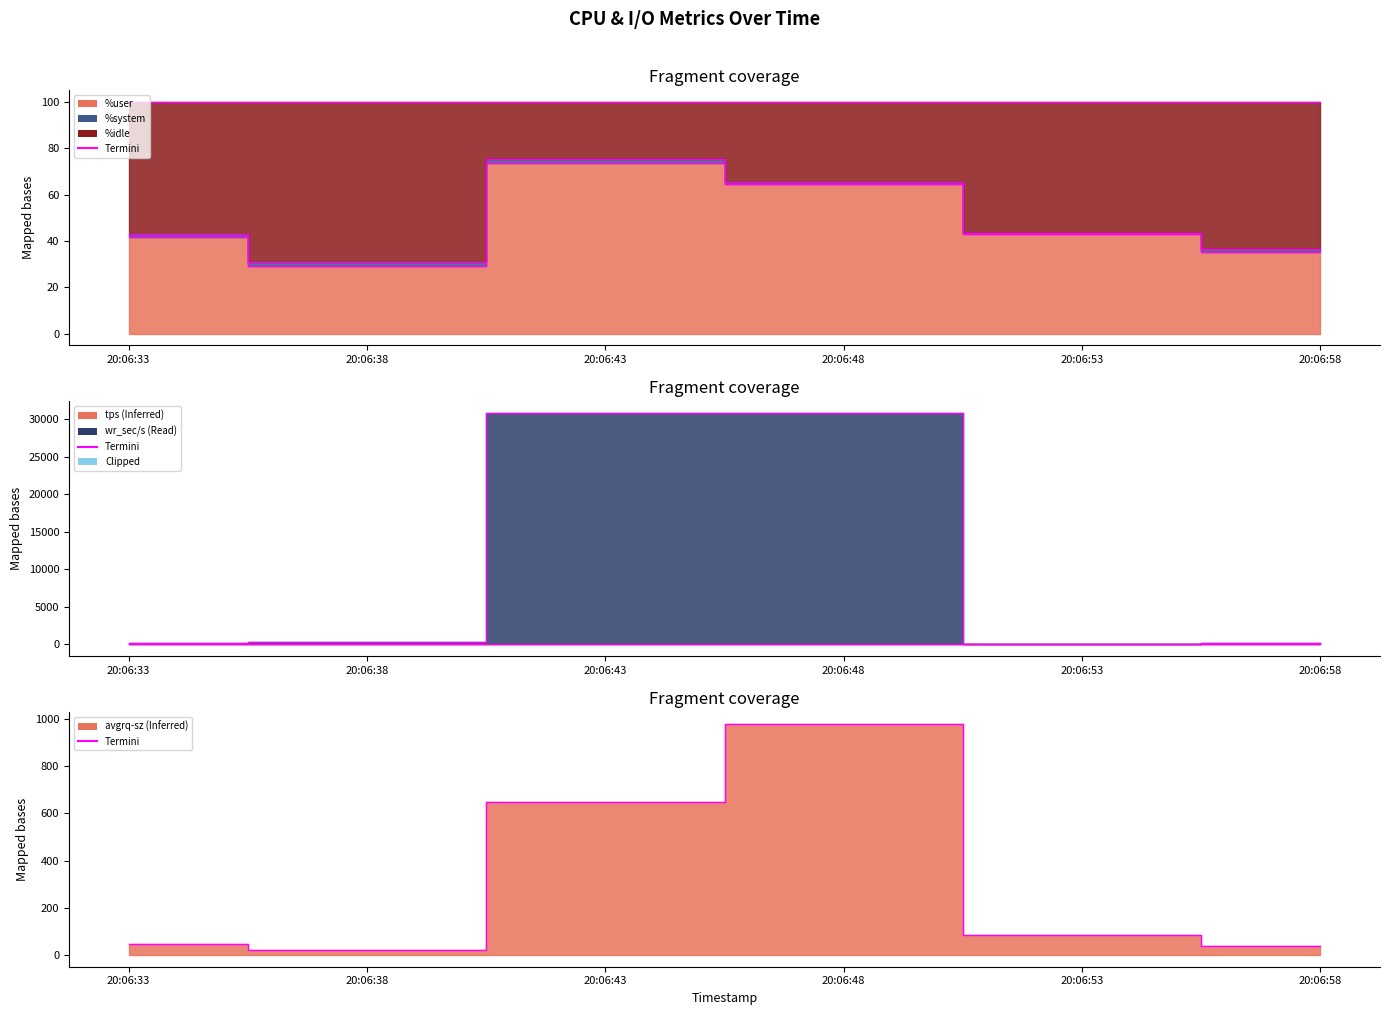

What is the value of the 6th point from the left?

39.3